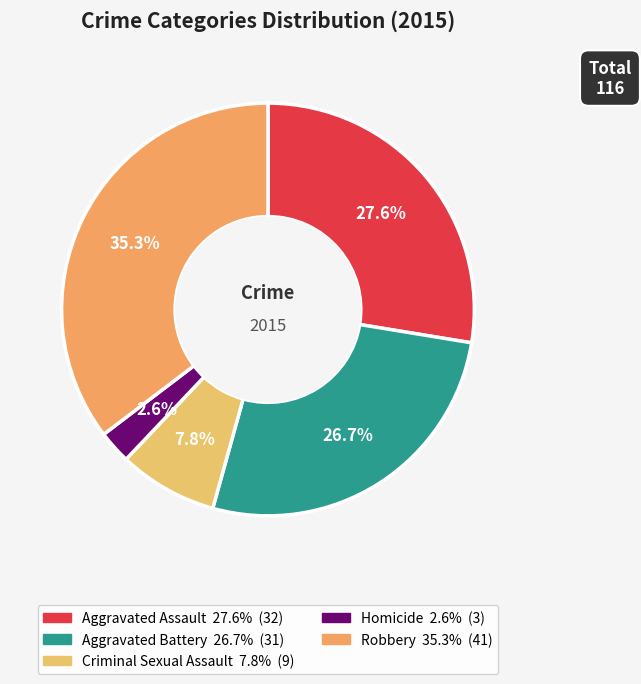

To the nearest percent, what is the difference between the Criminal Sexual Assault and Aggravated Assault slice percentages?

20%